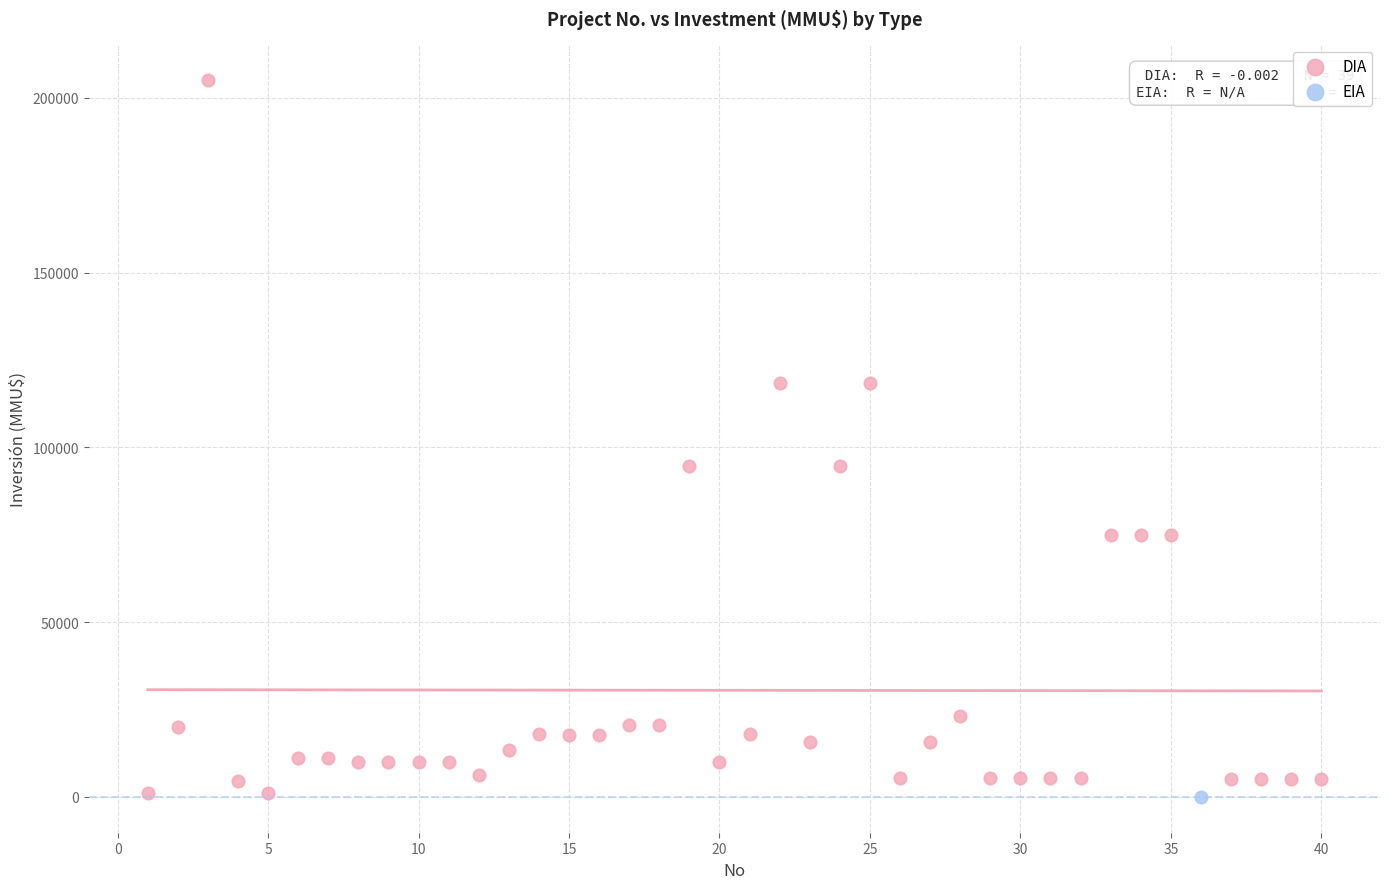

What are all the series names shown in the legend?

DIA, EIA